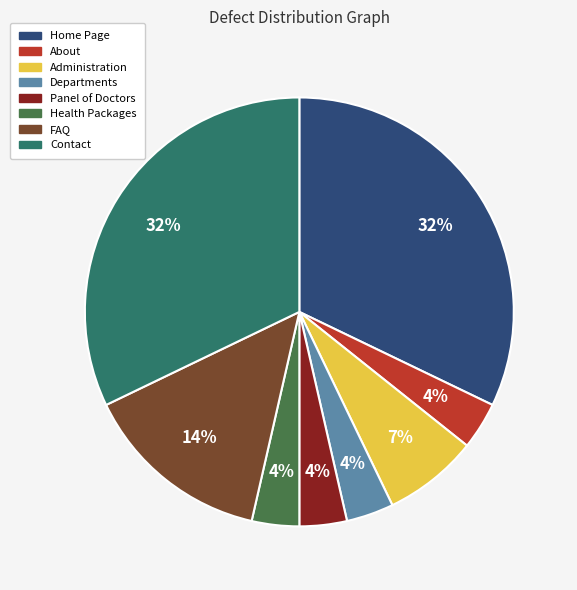

To the nearest percent, what is the combined percentage of Departments and FAQ?

18%